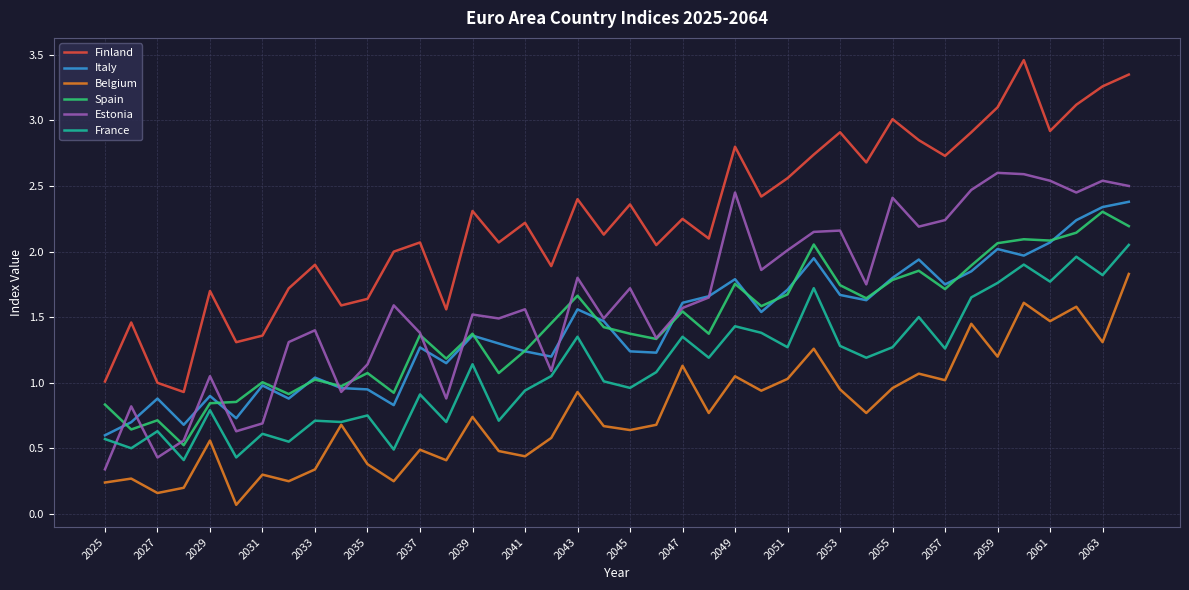

How many interior local peaks does the Finland series have?

13